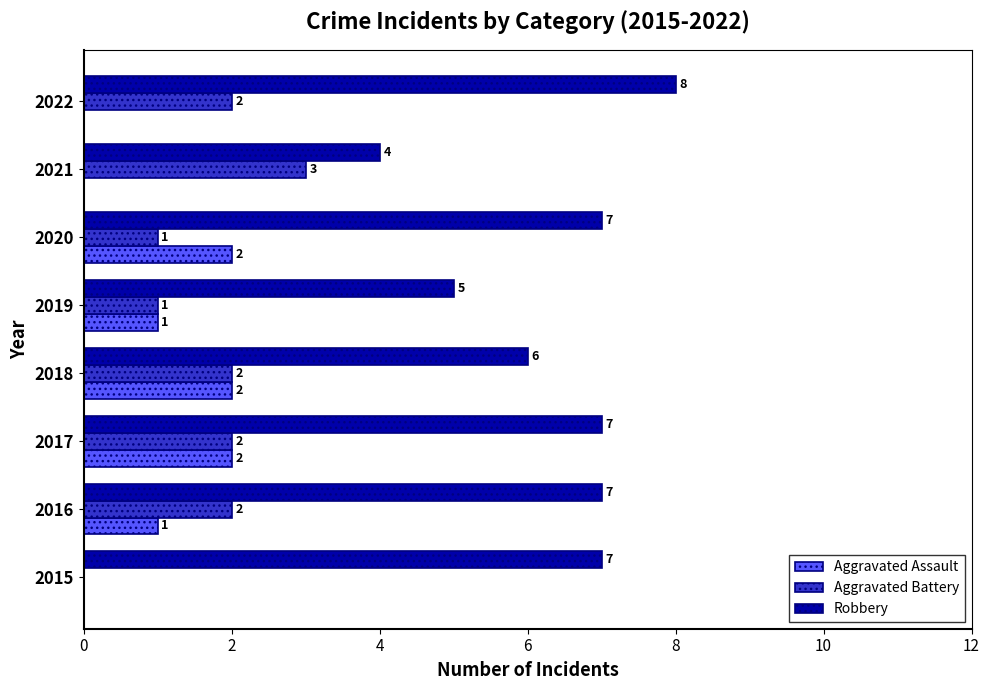

What is the highest value of the Aggravated Assault series?

2